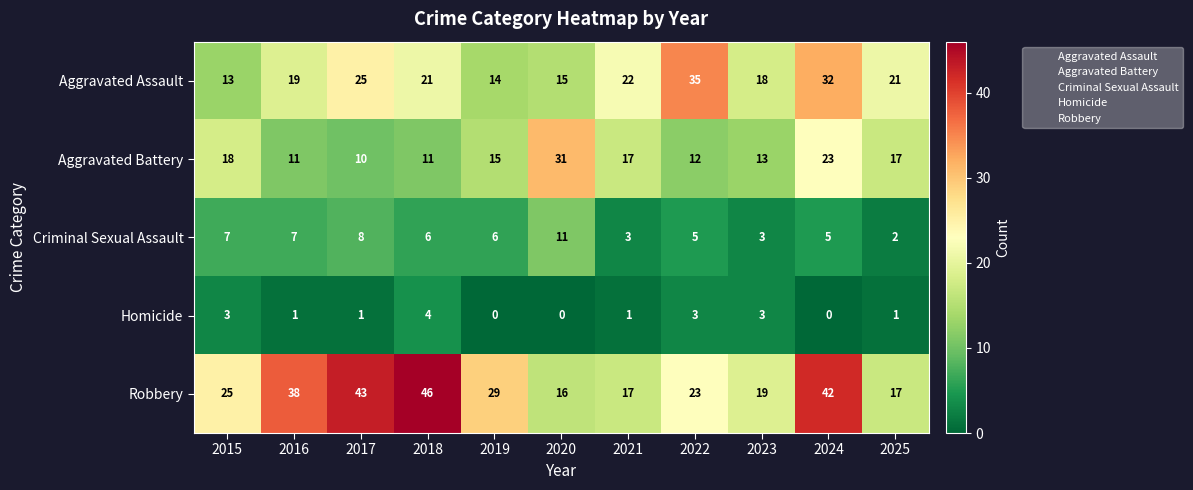

Which series changed the most between 2016 and 2017?

Aggravated Assault